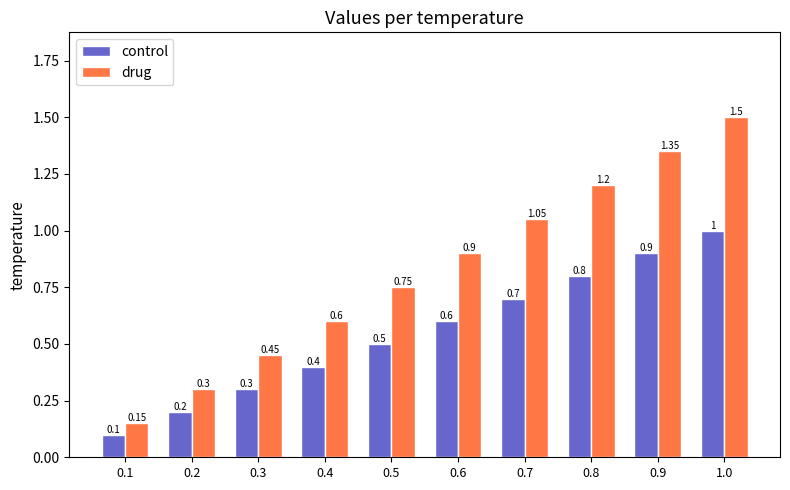

Which series has the widest spread of values?

drug